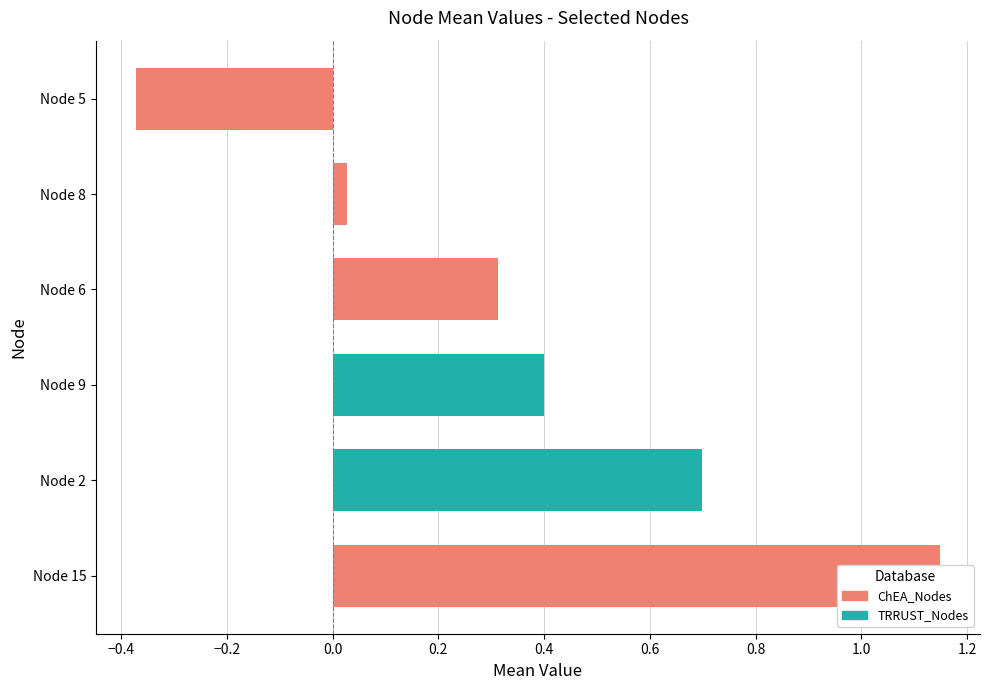

Are the bars horizontal?

Yes